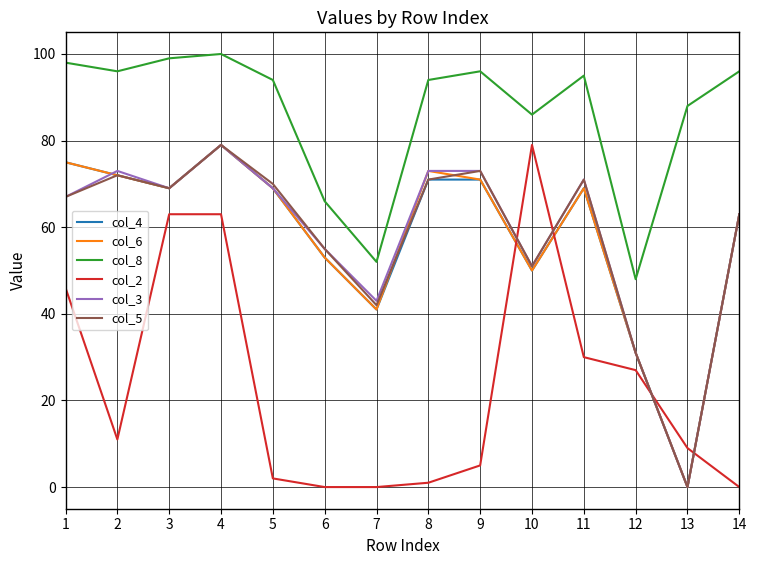

True or false: col_5 has a value of 72 at 2.

True